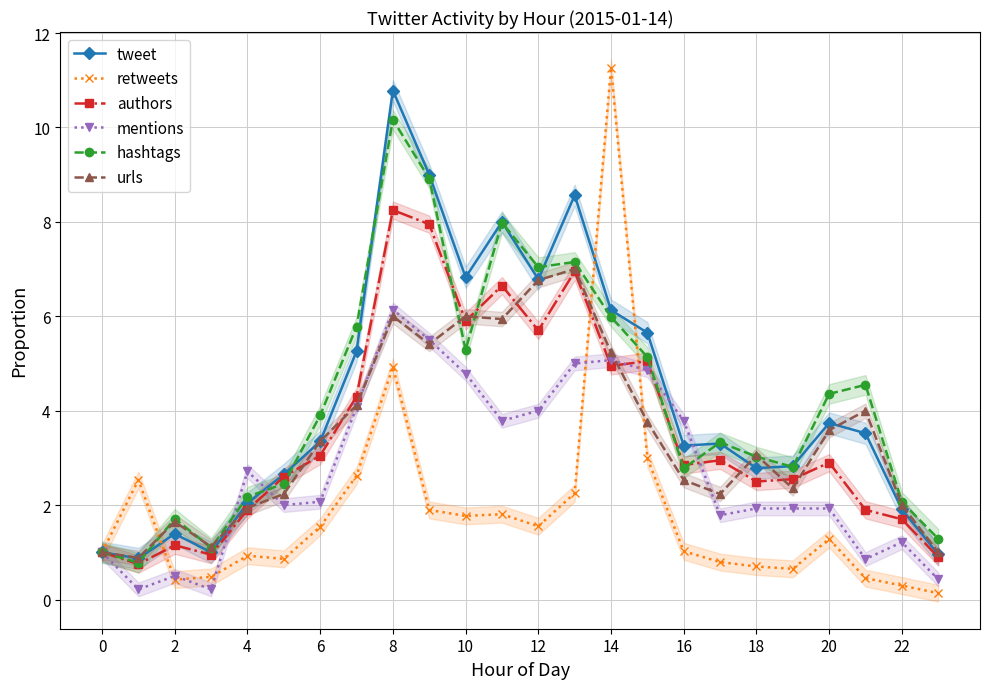

True or false: mentions has a value of 6.0 at 12.

False